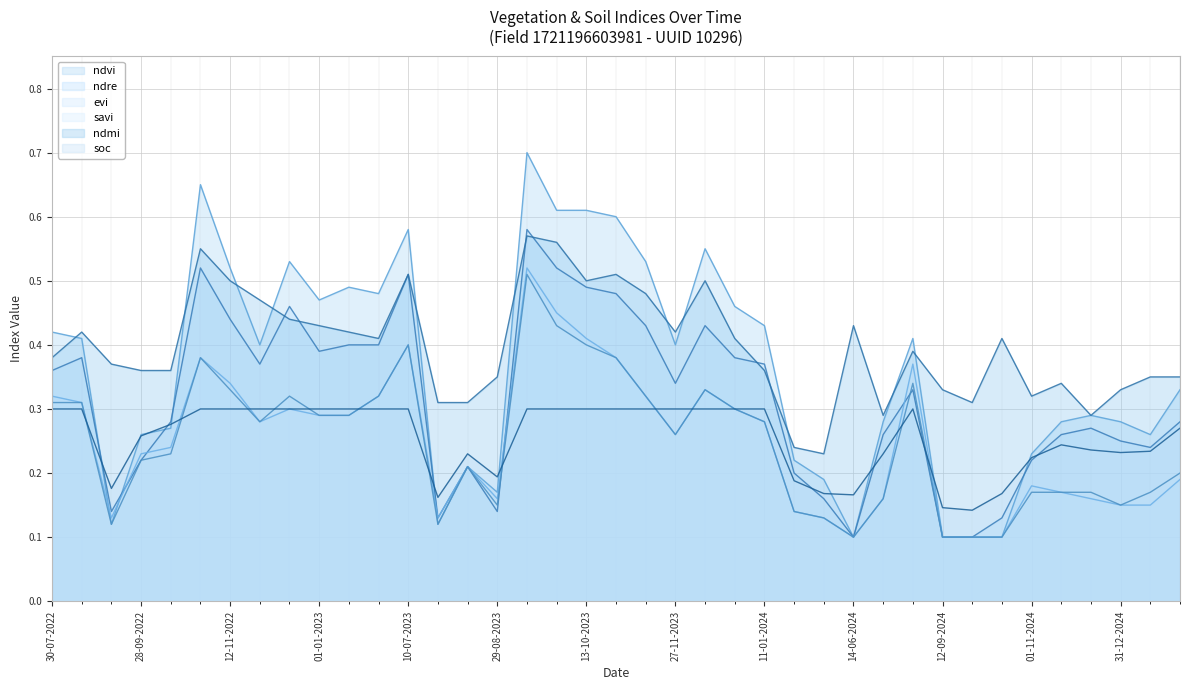

At 05-05-2024, list the series in order from smallest to largest.

evi, savi, soc, ndre, ndvi, ndmi